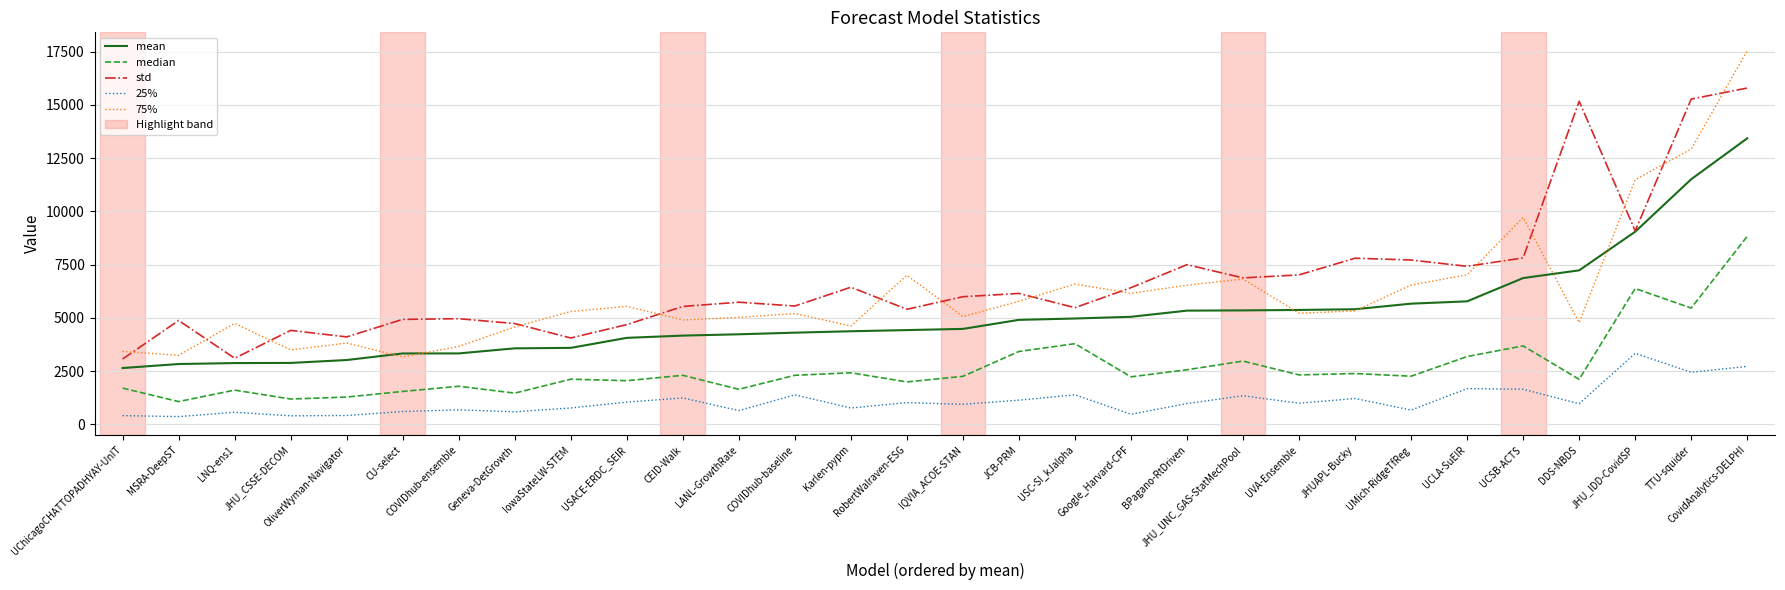

What is the minimum value for mean?

2643.8